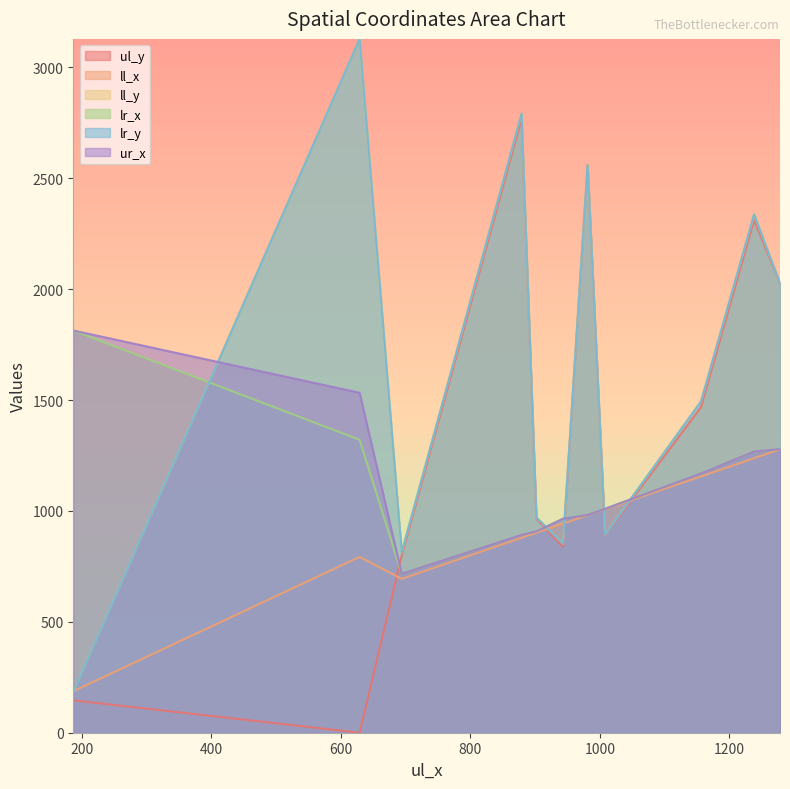

The value of ll_x at 902 is 1590. True or false?

False